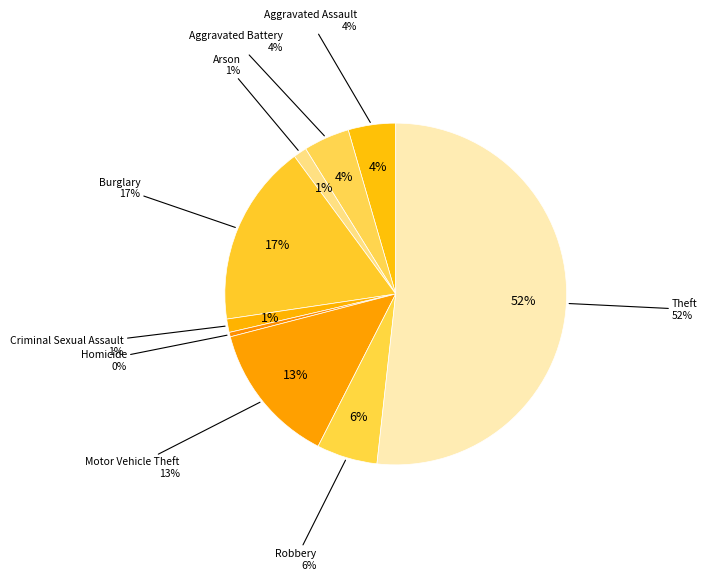

Is there any slice that represents more than half of the pie?

Yes